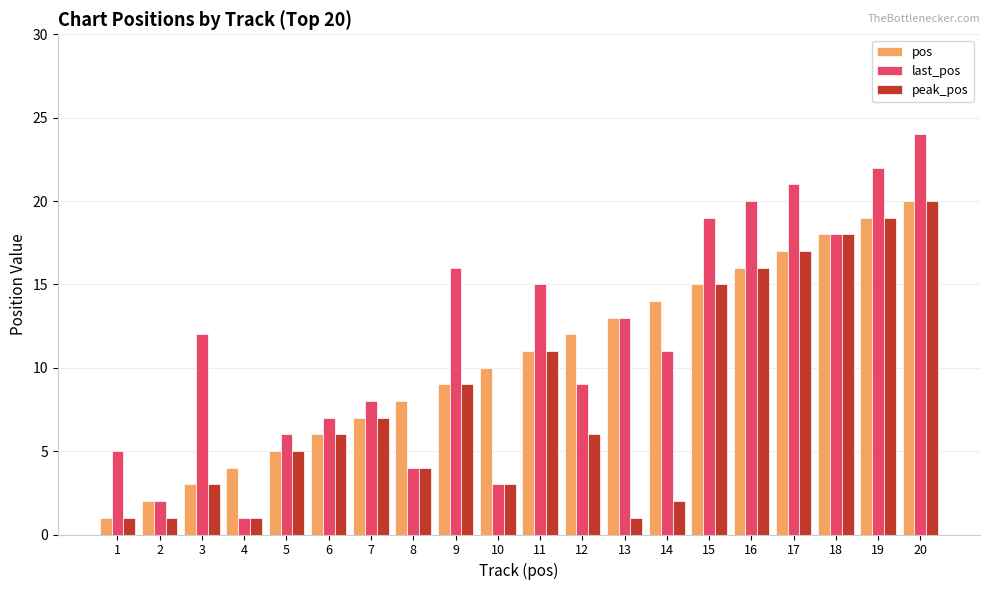

Count the number of data series in this chart.

3